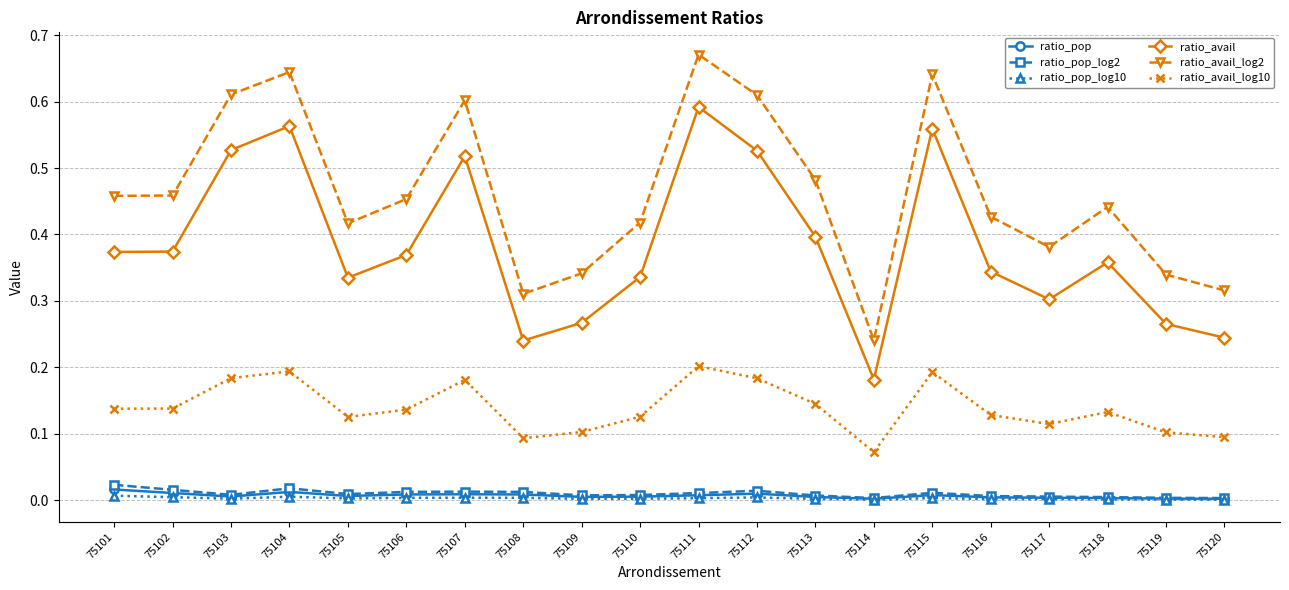

How many distinct data groups are displayed?

6